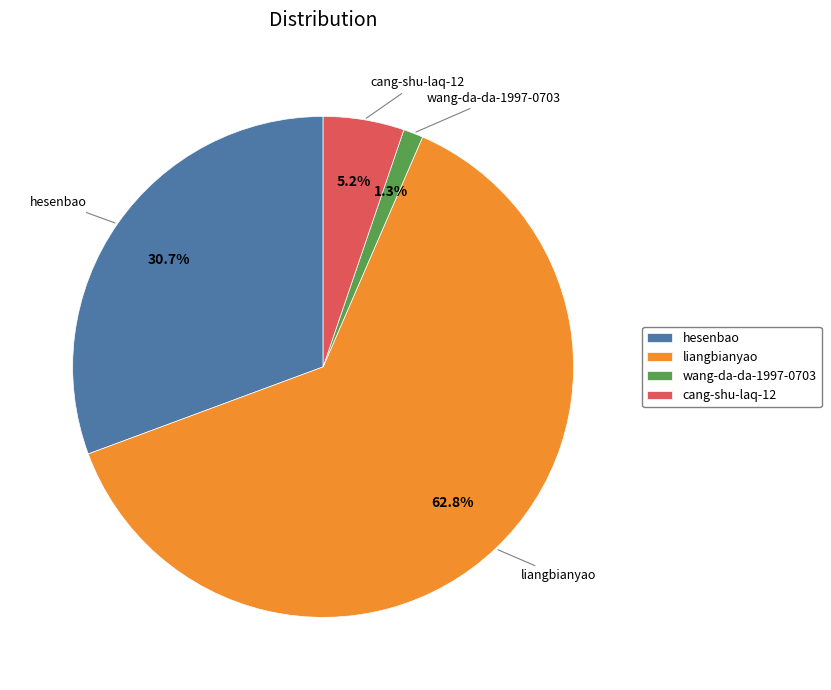

Approximately how many times larger is the value at hesenbao compared to cang-shu-laq-12?

5.9